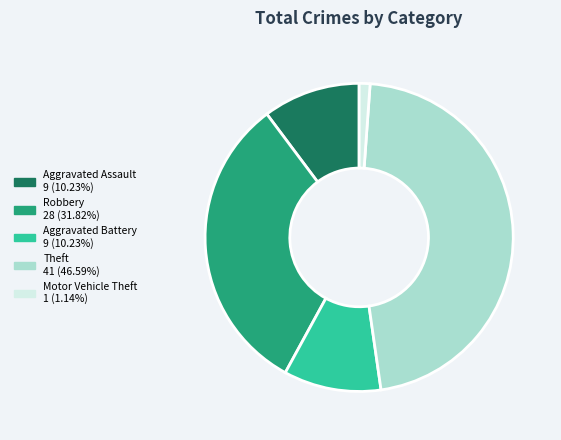

Is there a majority slice in this chart?

No